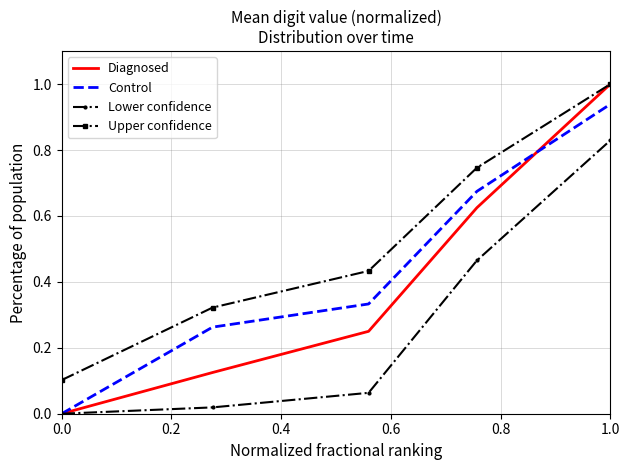

What are all the series names shown in the legend?

Diagnosed, Control, Lower confidence, Upper confidence